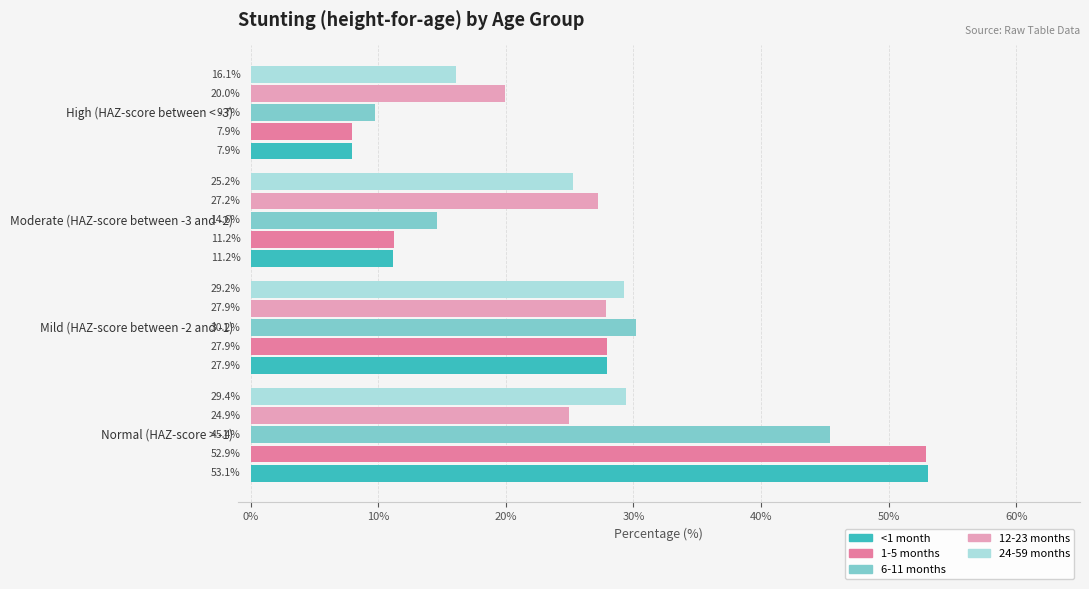

What are all the series names shown in the legend?

<1 month, 1-5 months, 6-11 months, 12-23 months, 24-59 months